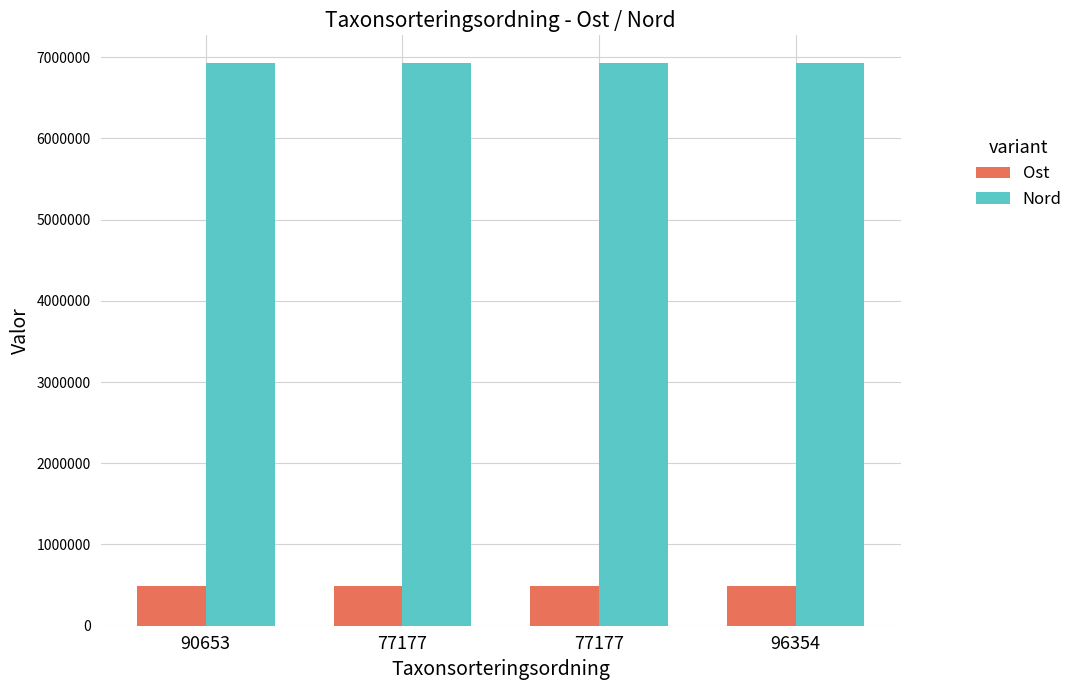

What is the minimum value shown in the chart?

490551.1